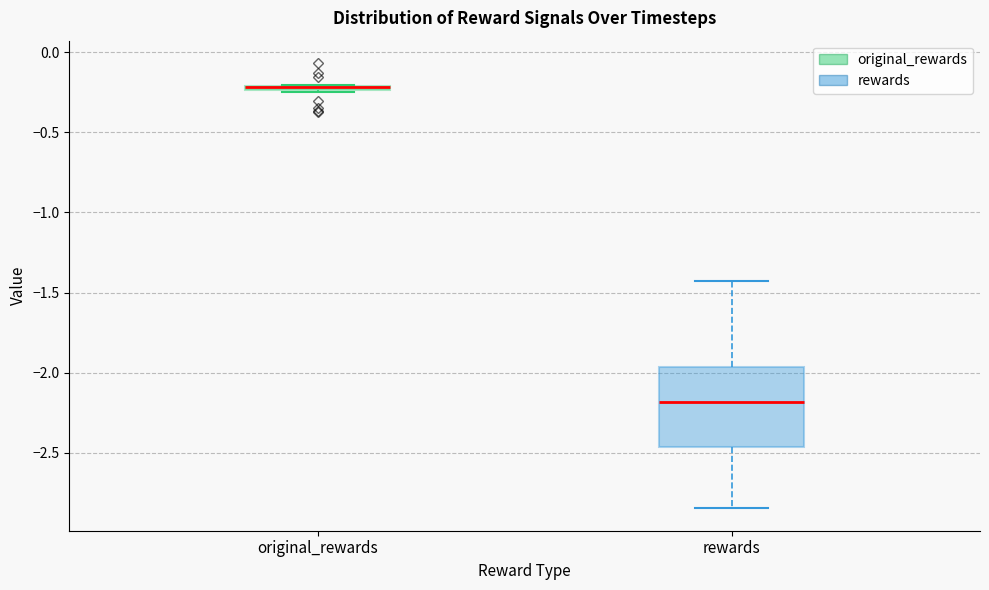

Comparing the boxes themselves (not the whiskers), which one is the tallest?

rewards